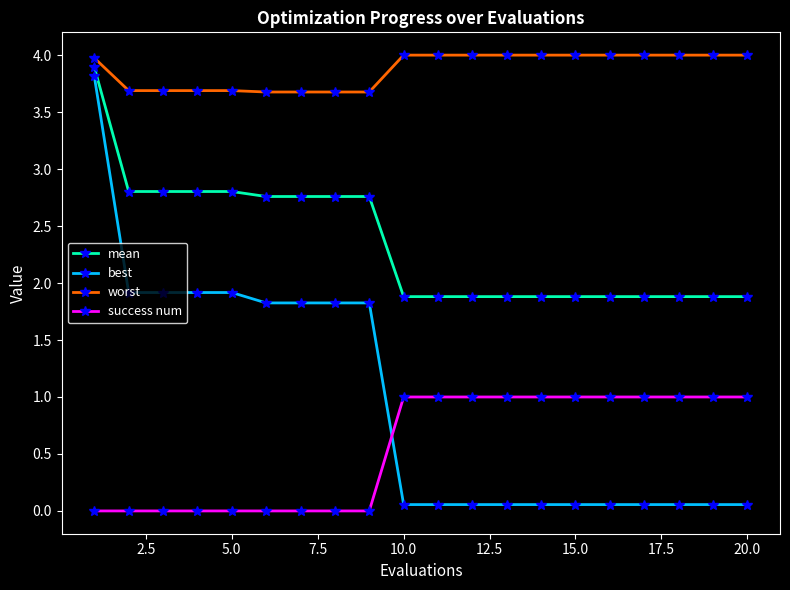

Which series has the widest spread of values?

best